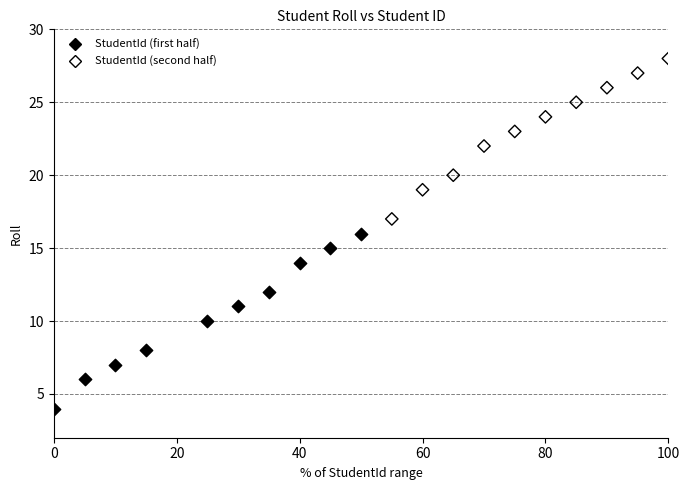

What are all the series names shown in the legend?

StudentId (first half), StudentId (second half)